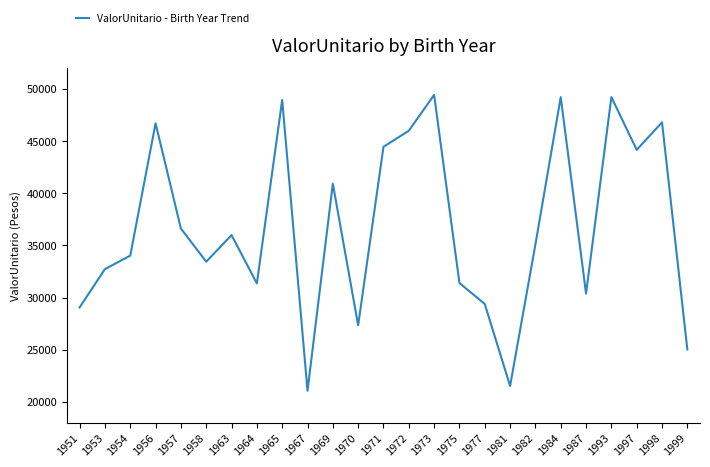

True or false: the data shows 36626.8 at 1957.

True